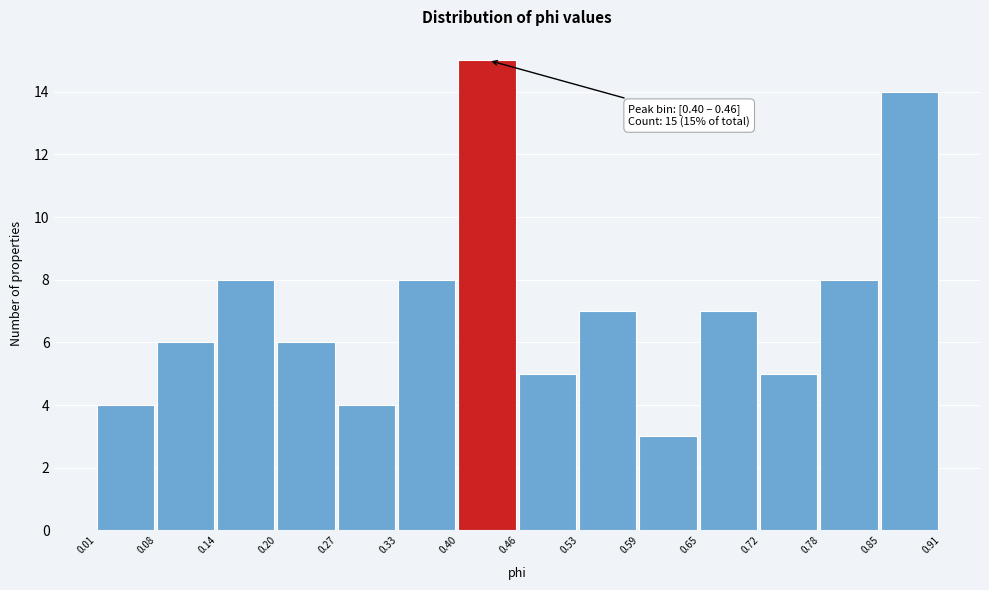

Which range on the x-axis has the tallest bar?

0.40 to 0.46